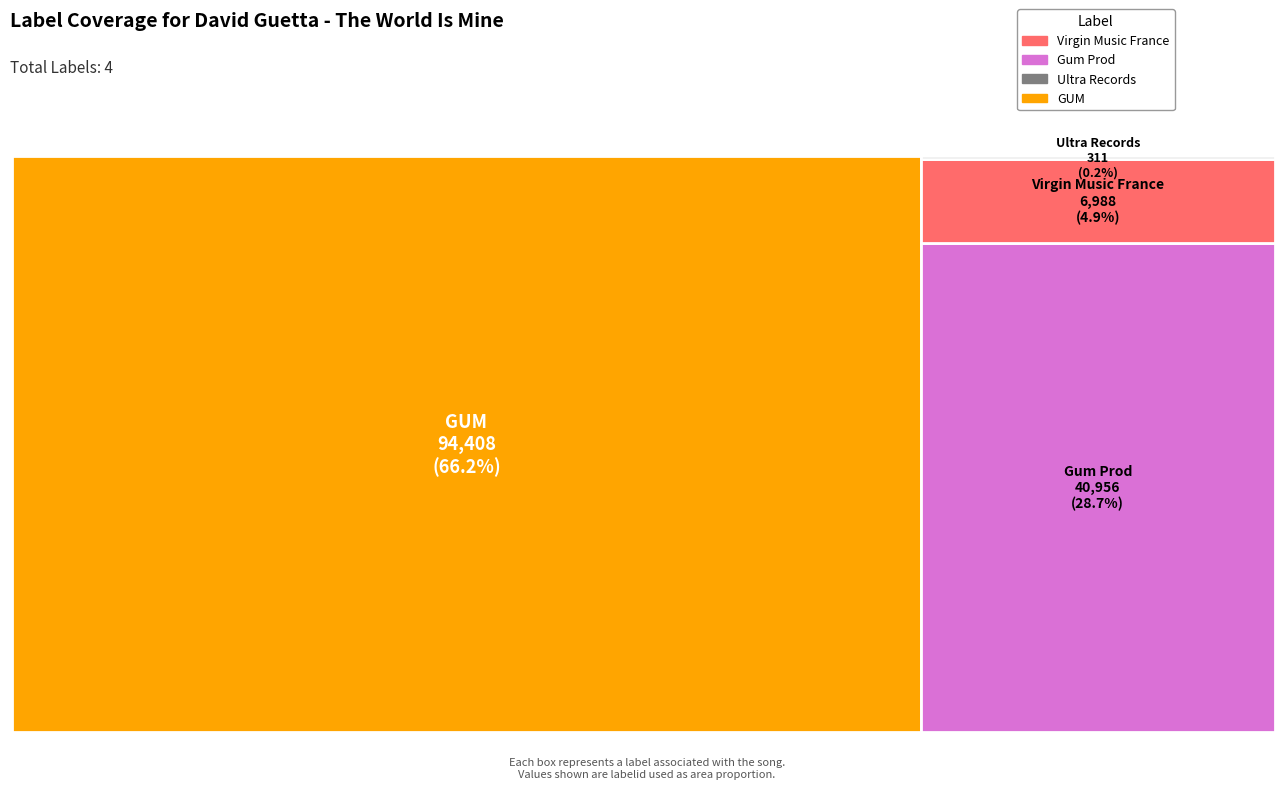

True or false: songid and labelid cross at least once.

False